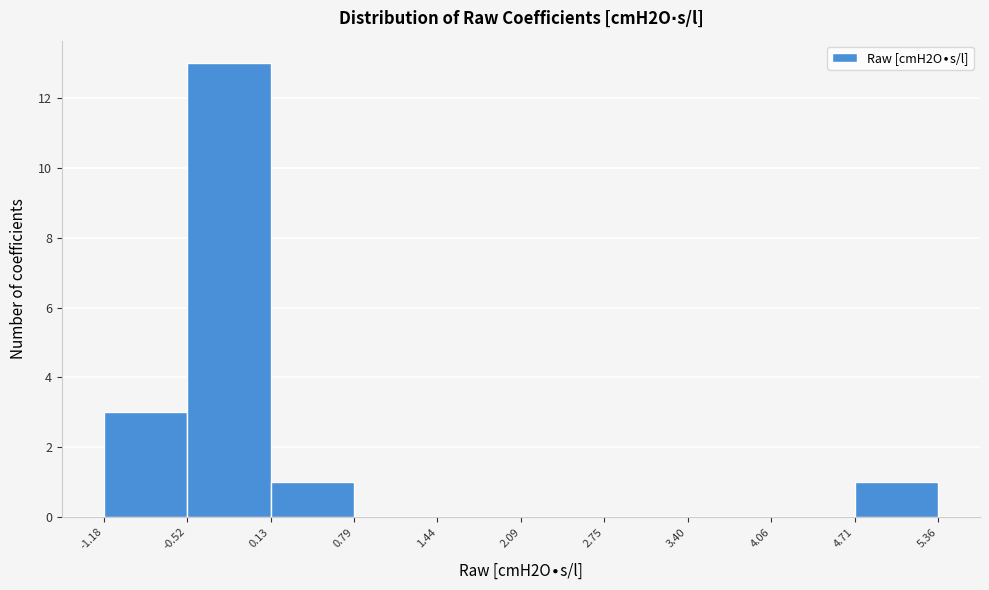

How tall is the bar that spans 4.71 to 5.36 on the x-axis? The values are not printed on the chart, so give them approximately, as read against the axis.

1